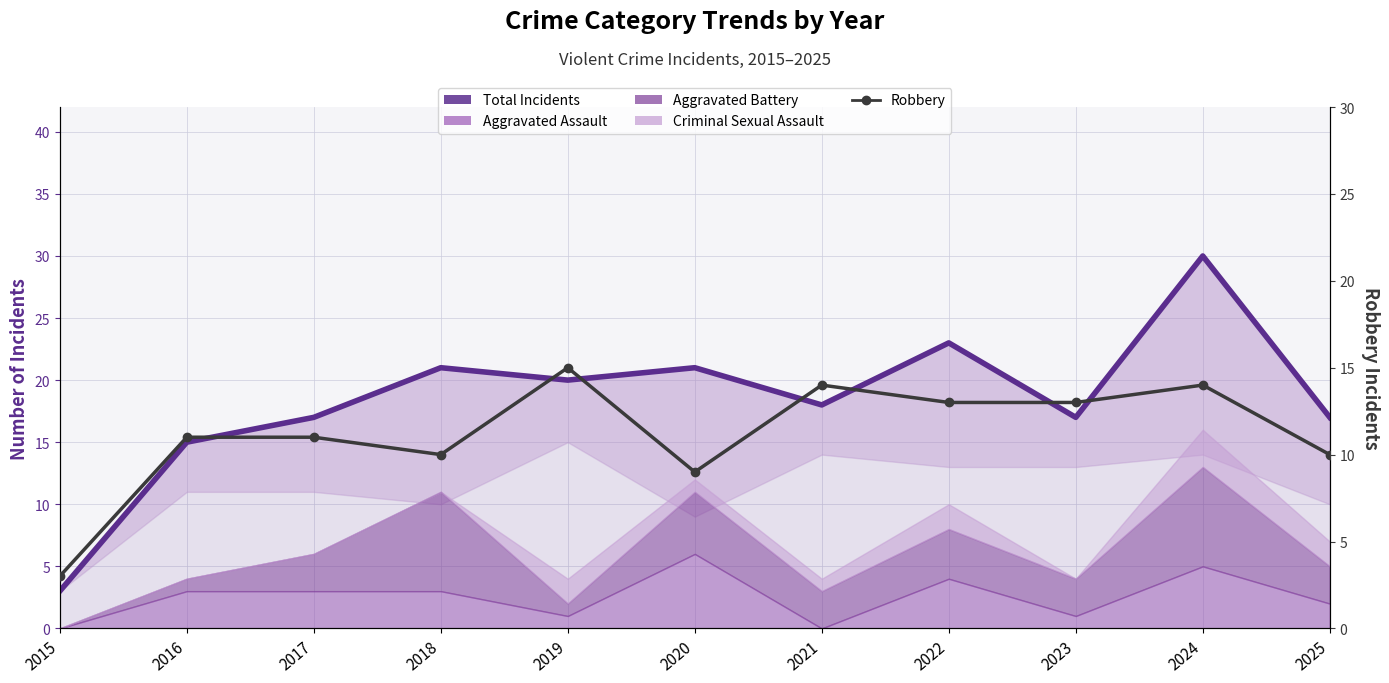

What is the difference between the second highest and minimum values in the Total Incidents series?

20